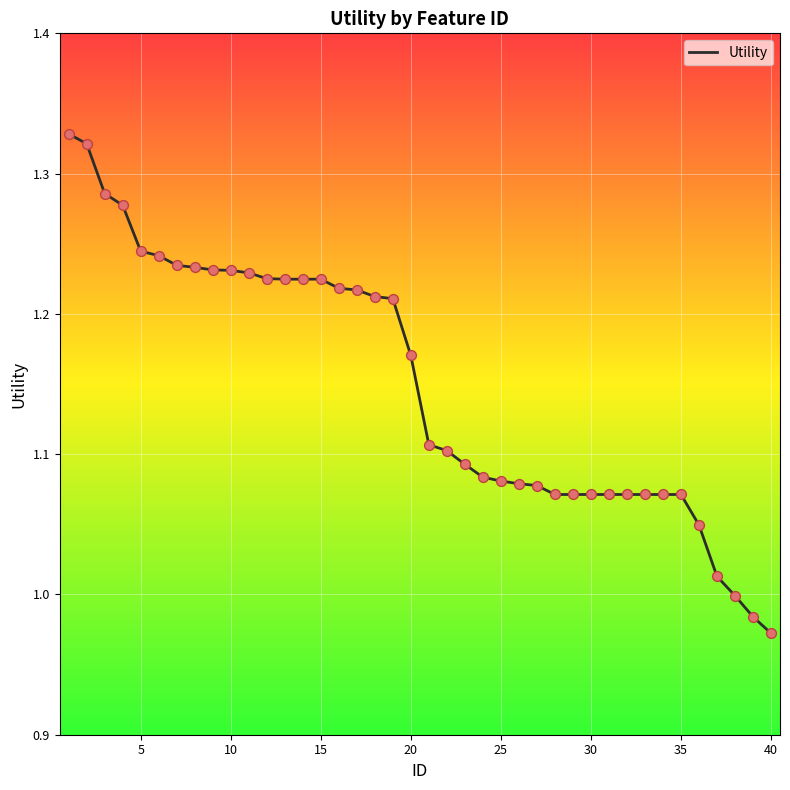

What is the difference between the maximum and minimum values?

0.4